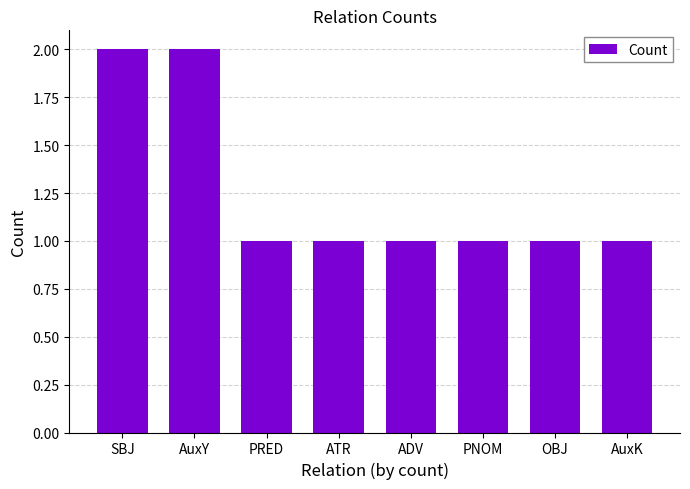

Reading left to right, what are all the values shown in this chart?

SBJ=2	AuxY=2	PRED=1	ATR=1	ADV=1	PNOM=1	OBJ=1	AuxK=1